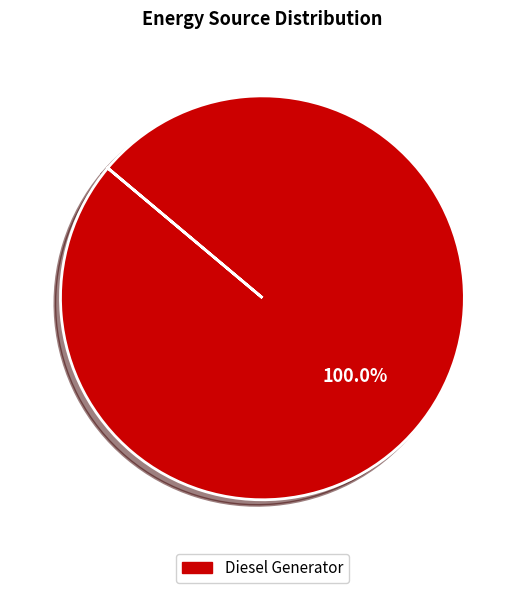

Does any single category account for the majority?

Yes